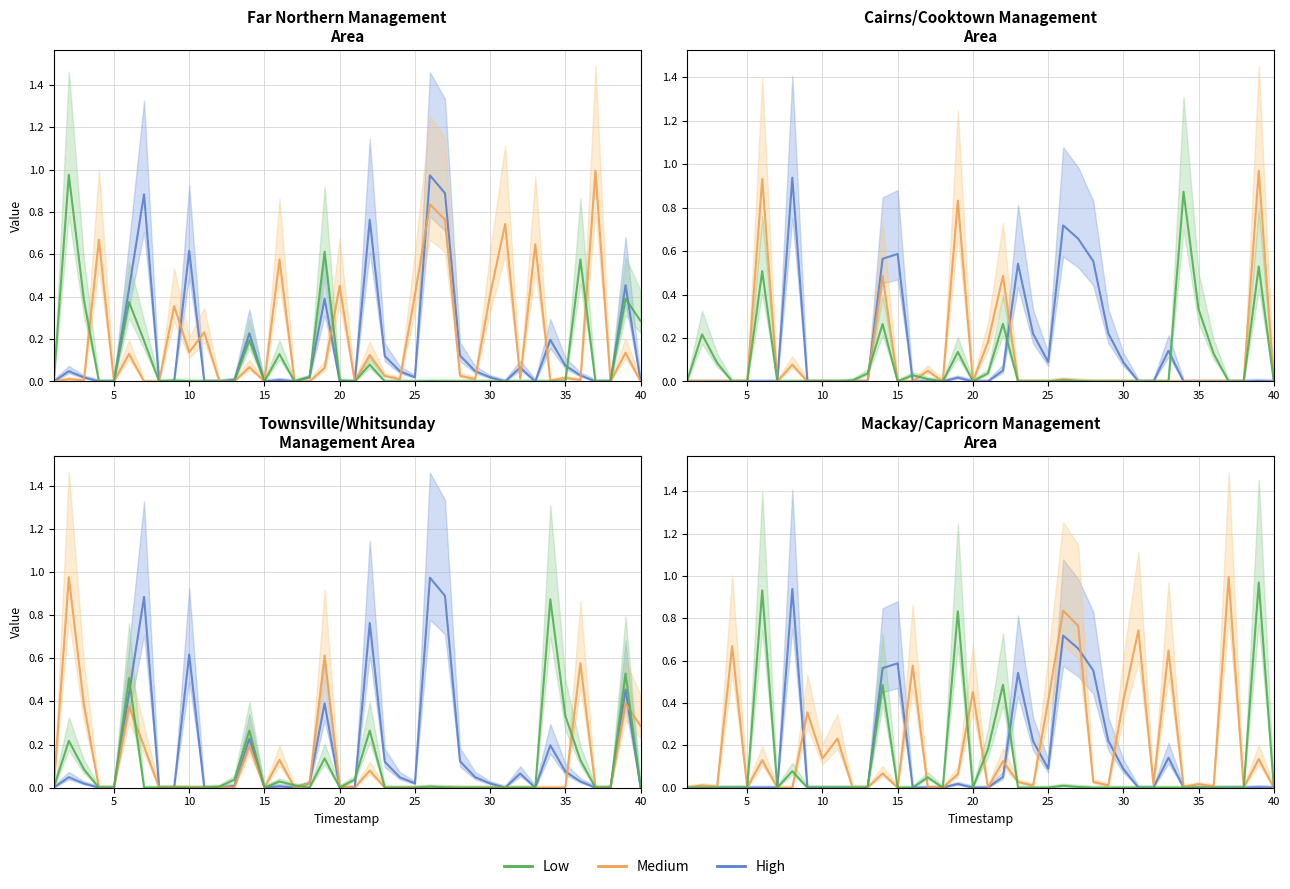

What is the value of the Low point at the 19th from the left?

0.8